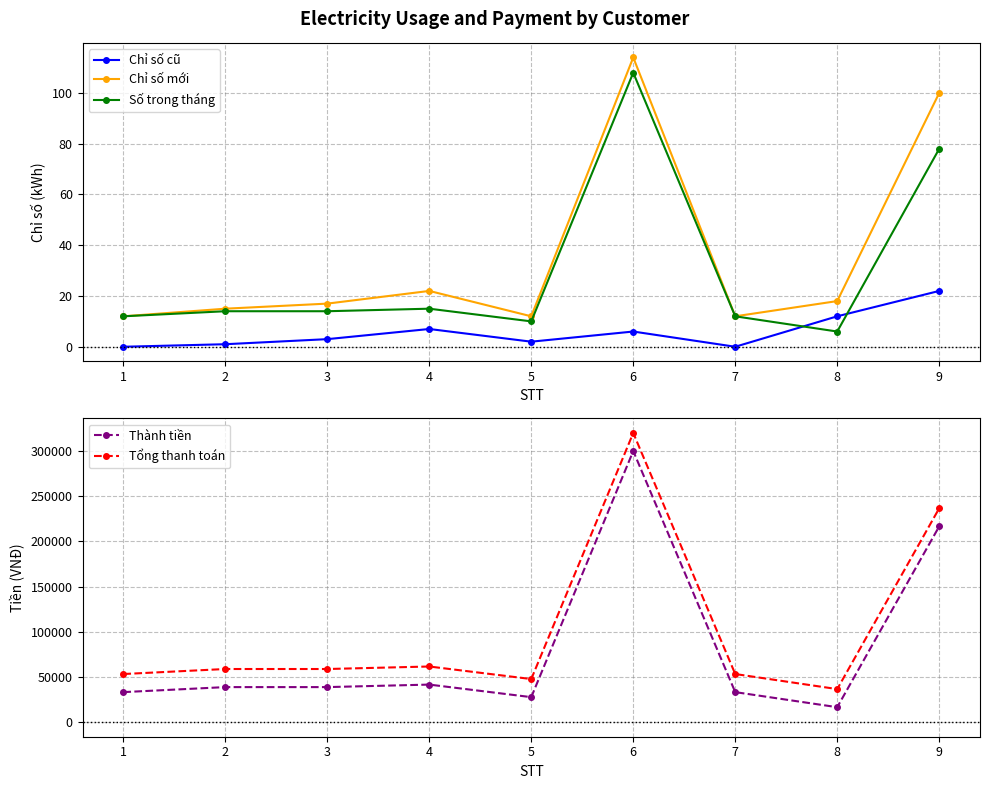

Reading left to right, list all the values displayed in this chart.

Chỉ số cũ: 1=0	2=1	3=3	4=7	5=2	6=6	7=0	8=12	9=22
Chỉ số mới: 1=12	2=15	3=17	4=22	5=12	6=114	7=12	8=18	9=100
Số trong tháng: 1=12	2=14	3=14	4=15	5=10	6=108	7=12	8=6	9=78
Thành tiền: 1=33312	2=38864	3=38864	4=41640	5=27760	6=299808	7=33312	8=16656	9=216528
Tổng thanh toán: 1=53312	2=58864	3=58864	4=61640	5=47760	6=319808	7=53312	8=36656	9=236528